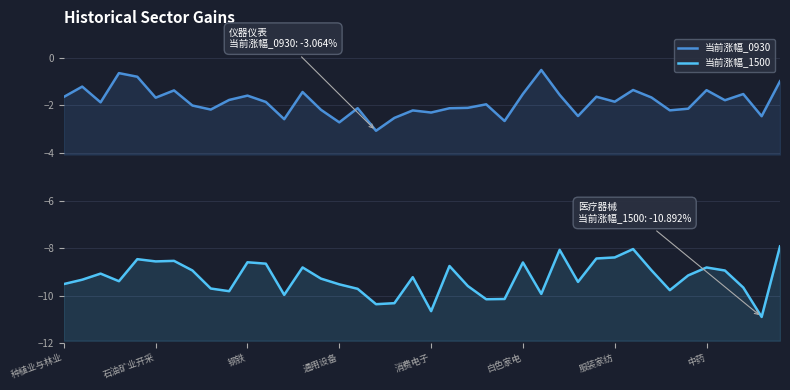

What is the sum of the 当前涨幅_1500 values at 钢铁 and 白色家电?

-17.6